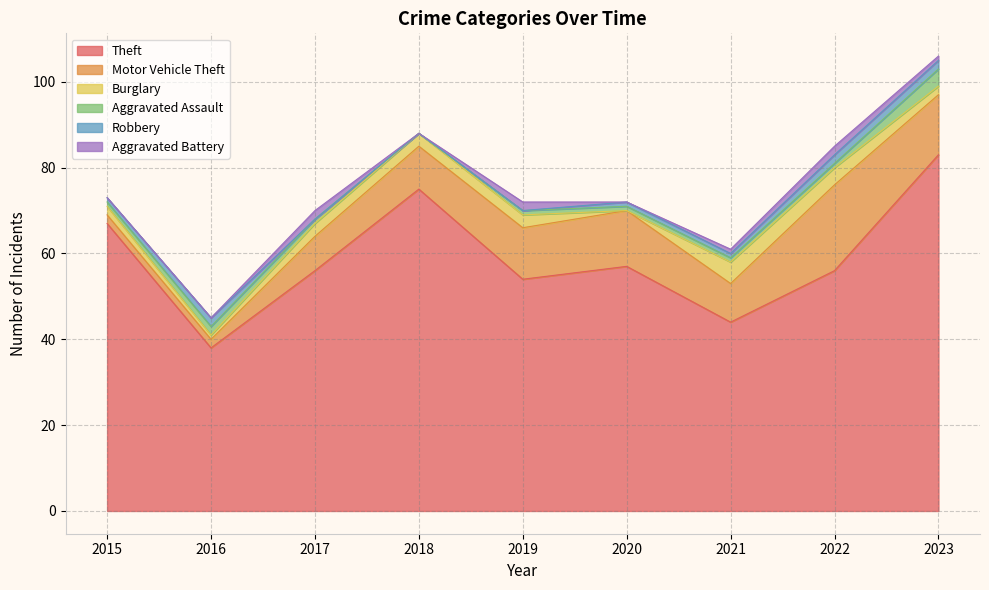

How many interior local peaks does the Aggravated Assault series have?

1